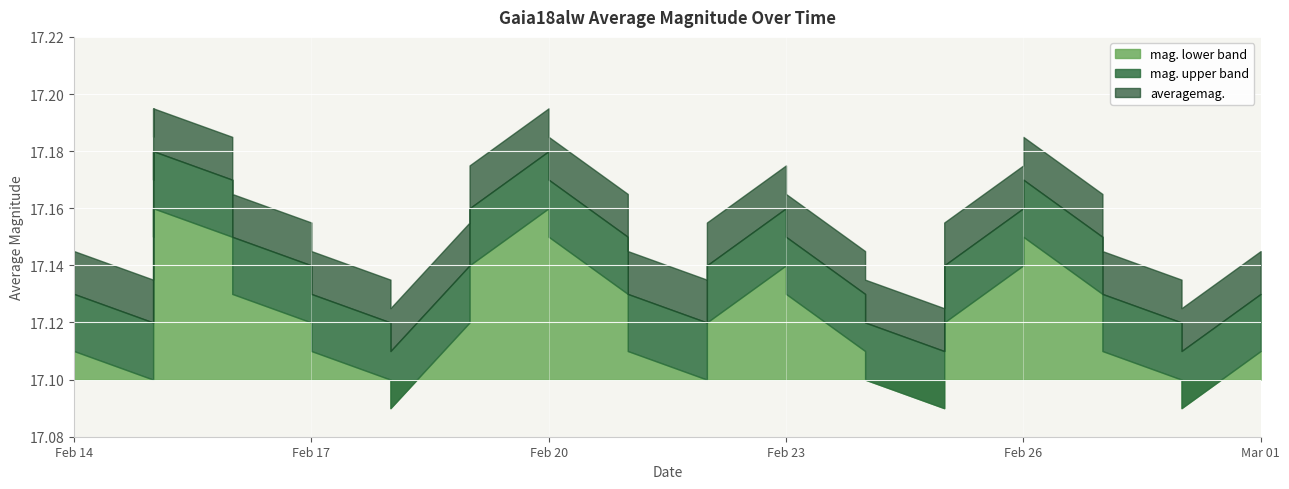

What is the value of the 18th point from the left?

17.2